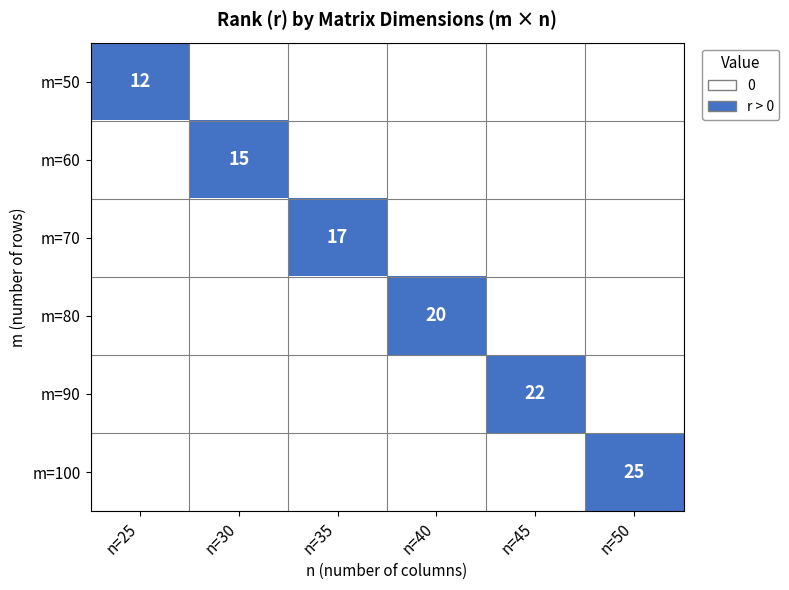

What is the greatest value displayed?

1